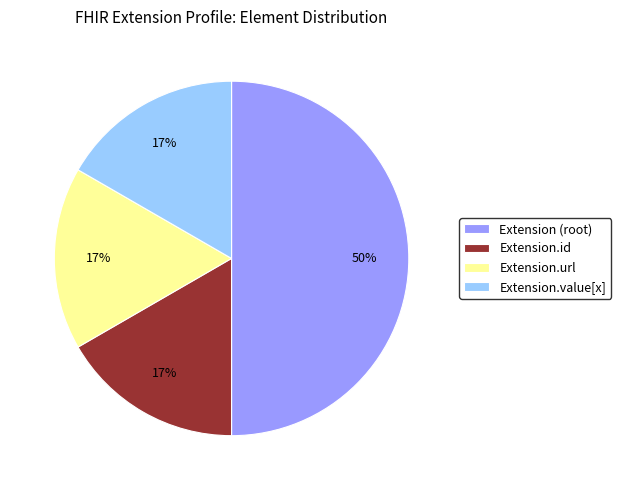

To the nearest percent, what is the average slice percentage?

25%